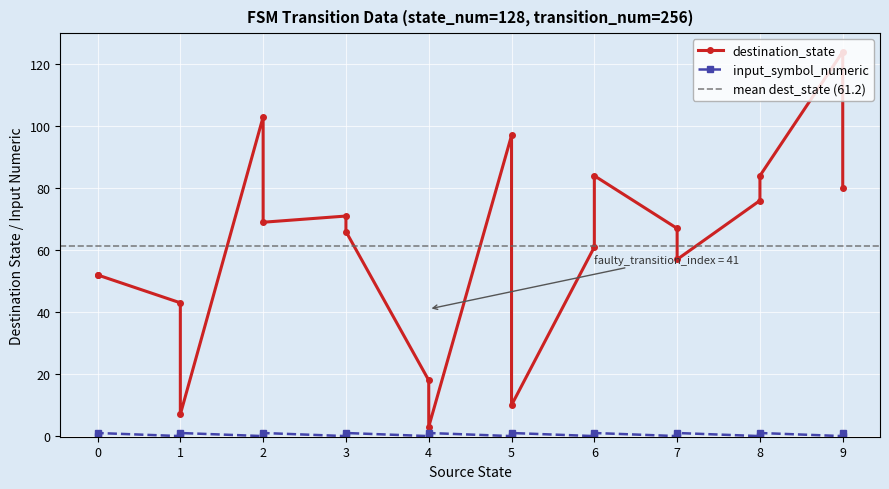

True or false: input_symbol_numeric and destination_state cross at least once.

False